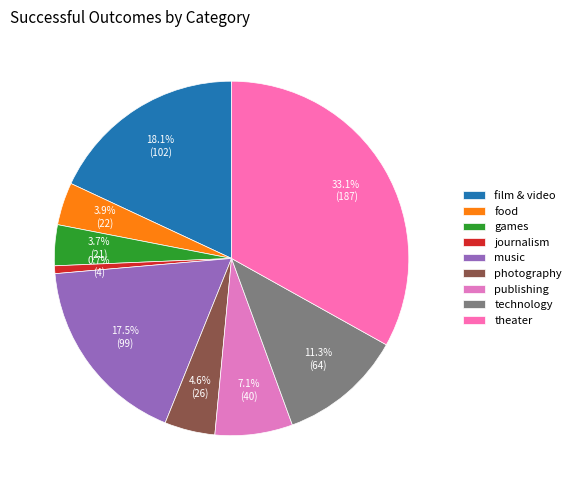

What is the largest slice in the pie chart?

theater